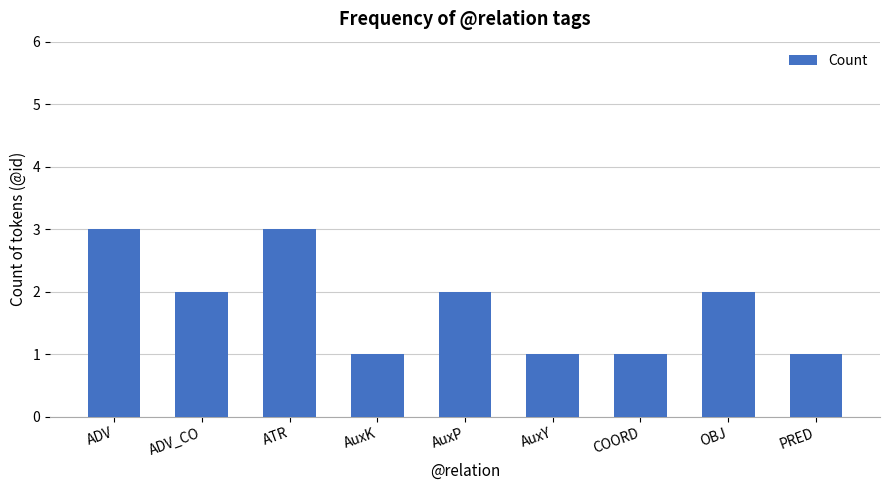

What is the maximum value shown in the chart?

3